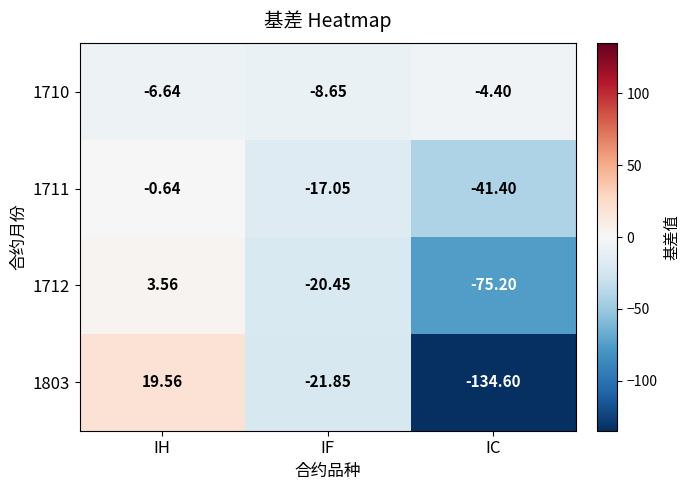

At which category is the sum across all series the highest?

IH